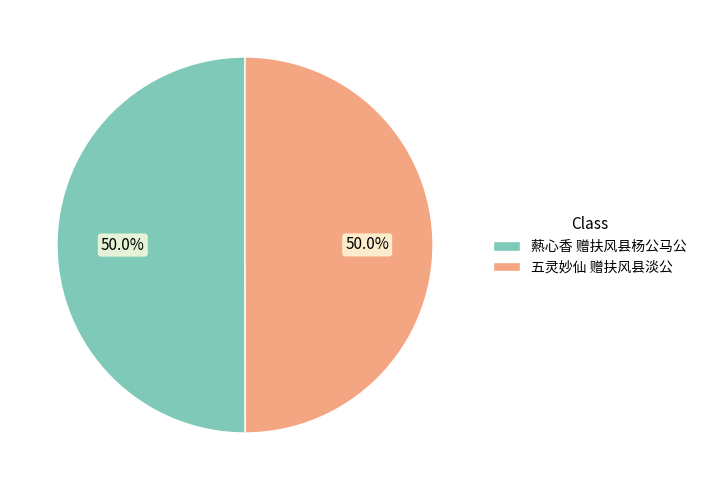

Do 爇心香 赠扶风县杨公马公 and 五灵妙仙 赠扶风县淡公 together represent more than half of the pie?

Yes